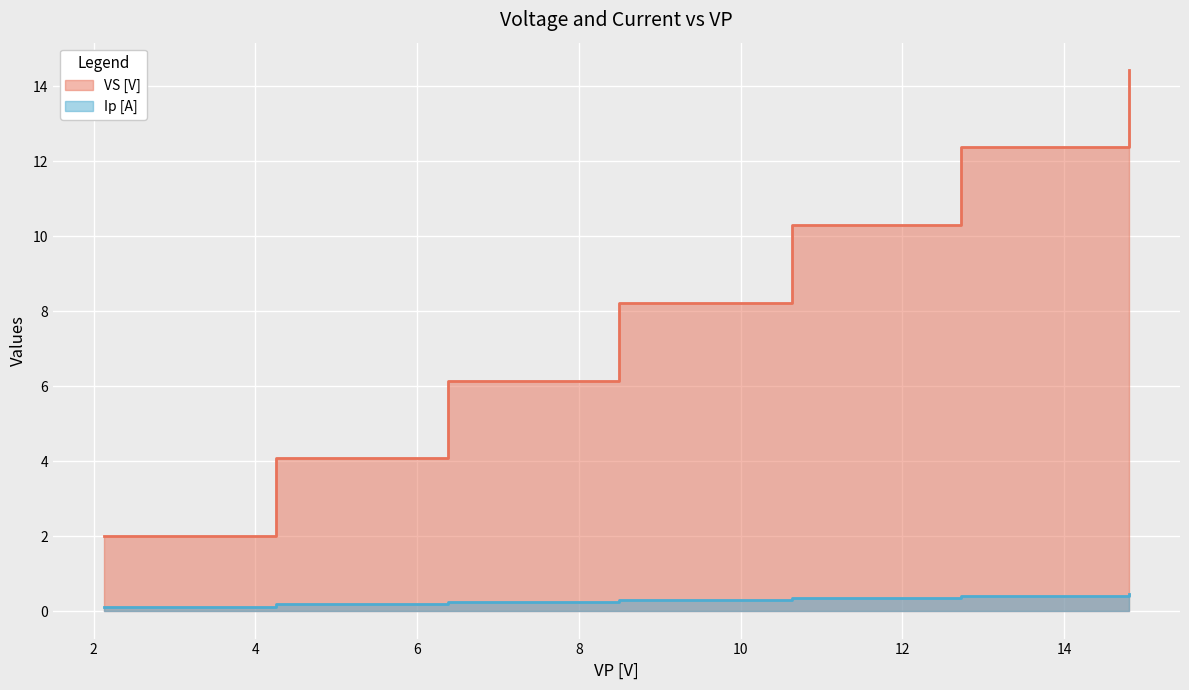

Is the value of Ip [A] at 10.63 greater than the value of VS [V] at 4.26?

No